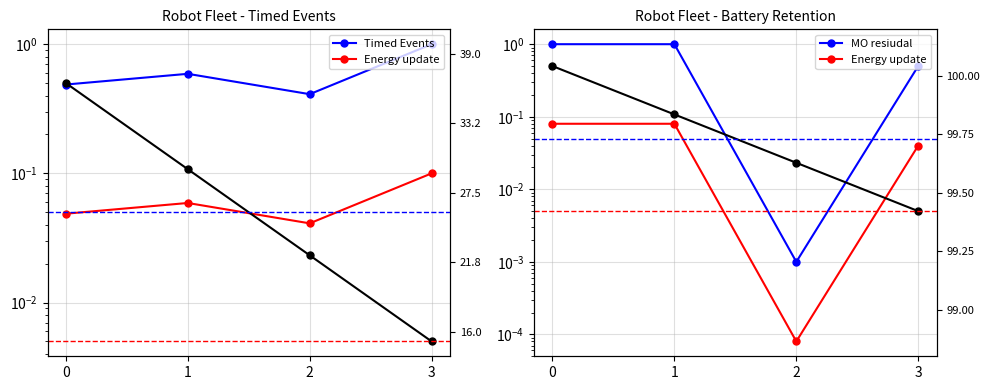

True or false: Timed Events has more than 0 interior local peaks.

True